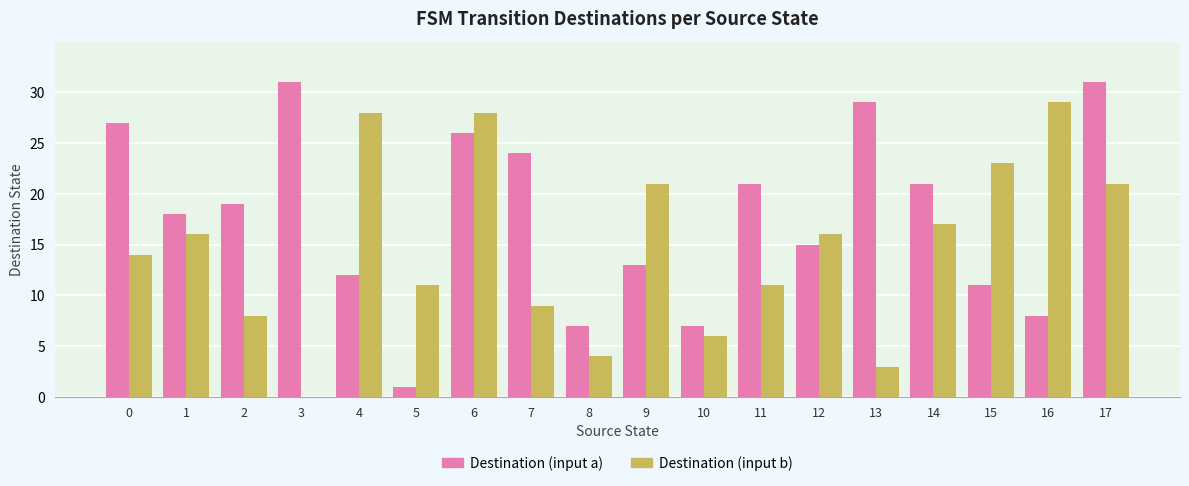

Reading left to right, extract all data points from this chart.

Destination (input a): 0=27	1=18	2=19	3=31	4=12	5=1	6=26	7=24	8=7	9=13	10=7	11=21	12=15	13=29	14=21	15=11	16=8	17=31
Destination (input b): 0=14	1=16	2=8	3=0	4=28	5=11	6=28	7=9	8=4	9=21	10=6	11=11	12=16	13=3	14=17	15=23	16=29	17=21